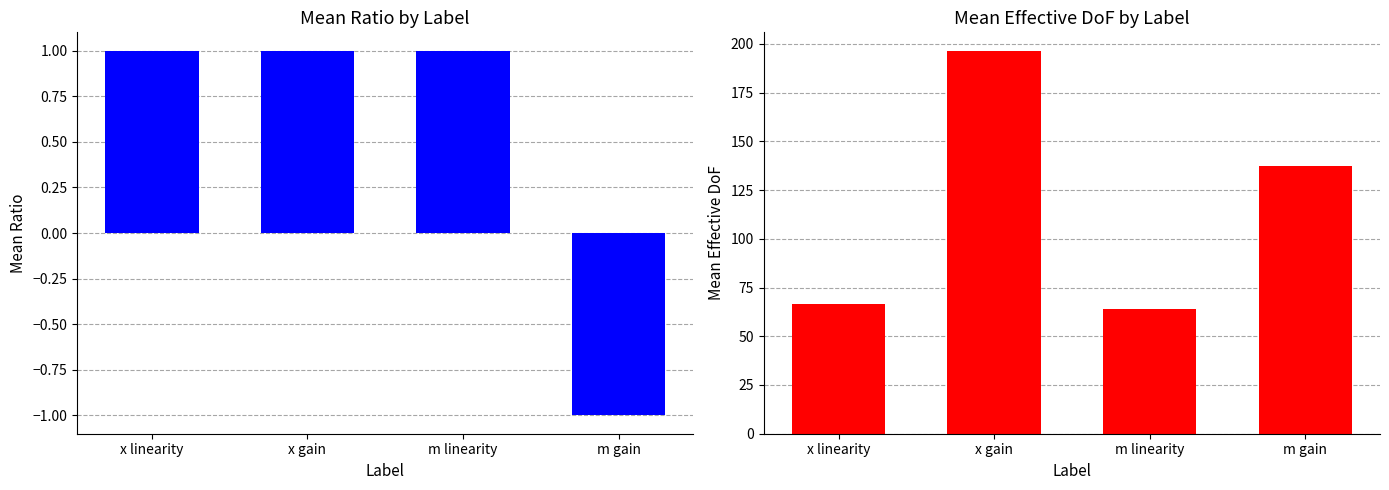

Which series has the largest total across all categories?

Mean Effective DoF